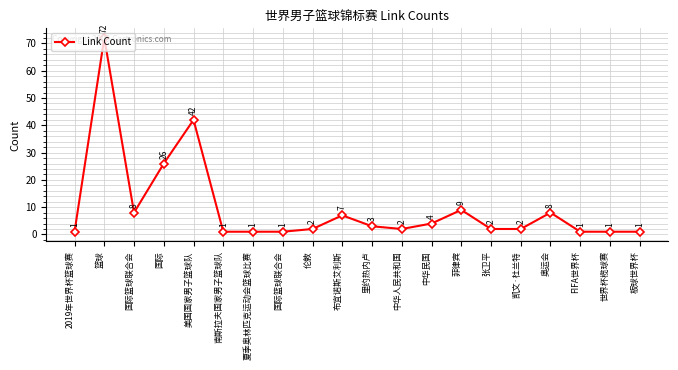

How many lines are shown in the chart?

1